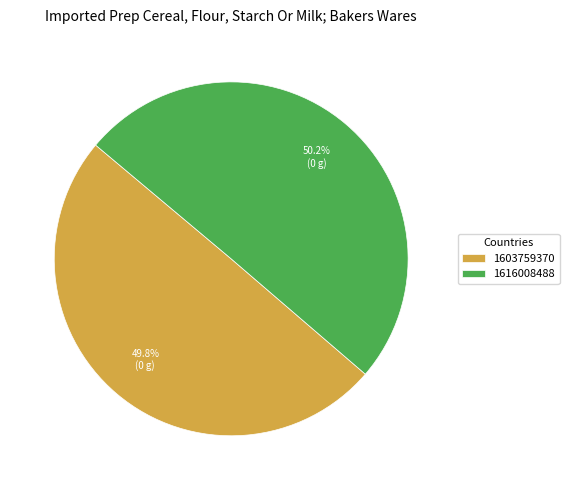

The 1616008488 slice represents 90% of the pie. True or false?

False